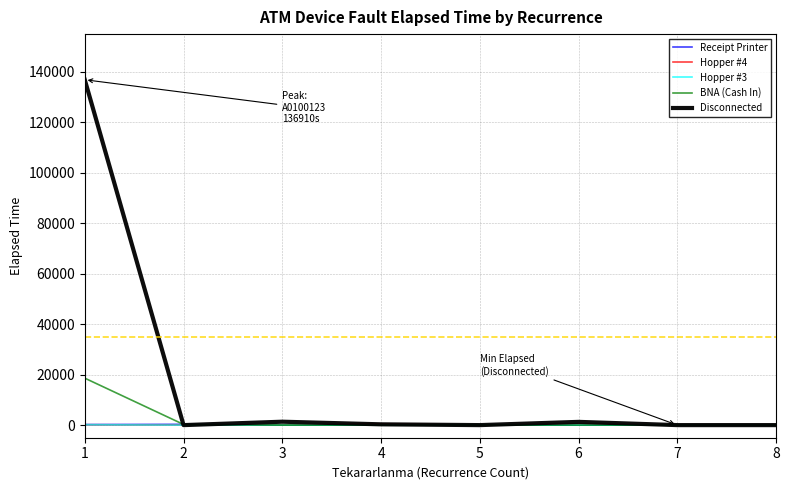

Which series has the widest spread of values?

Disconnected